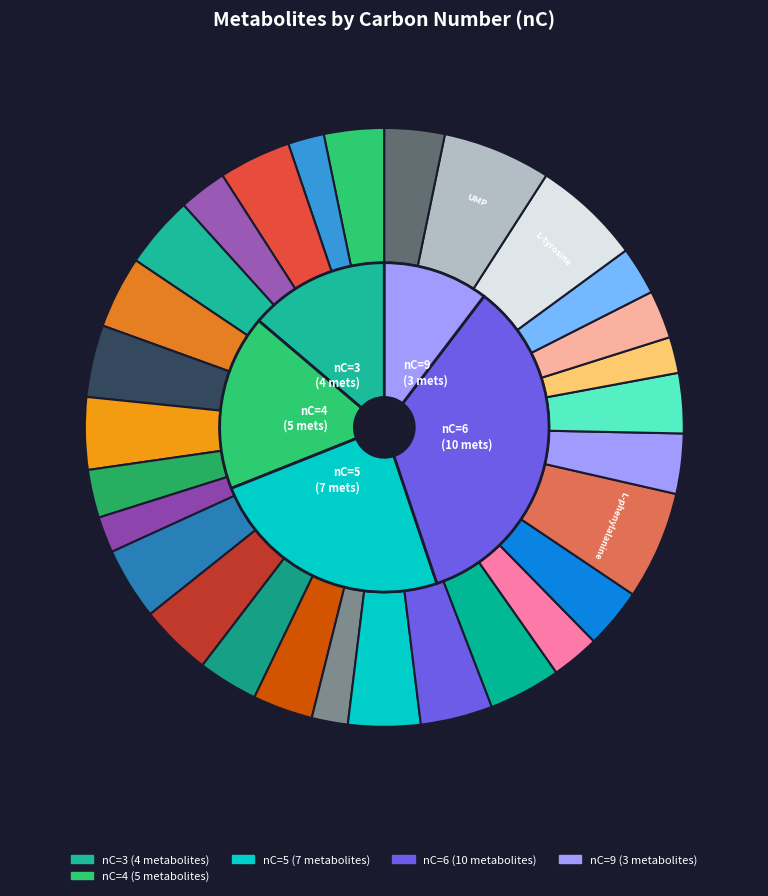

Does any single category account for the majority?

No